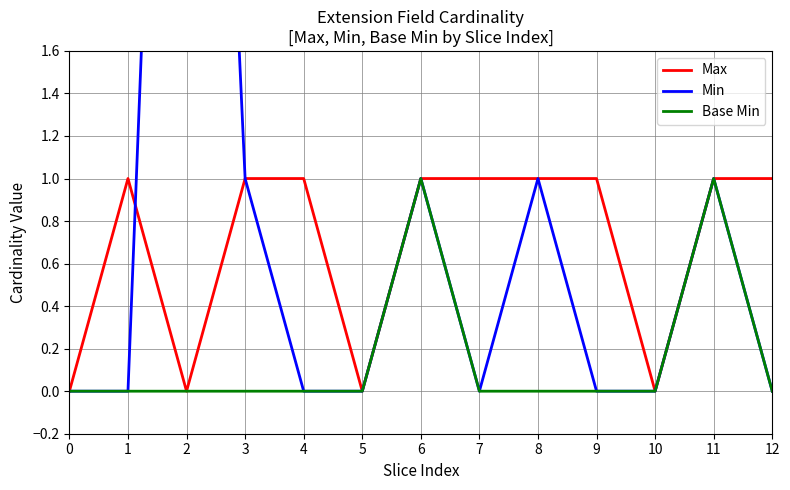

What is the difference between the maximum and second lowest values in the Max series?

1